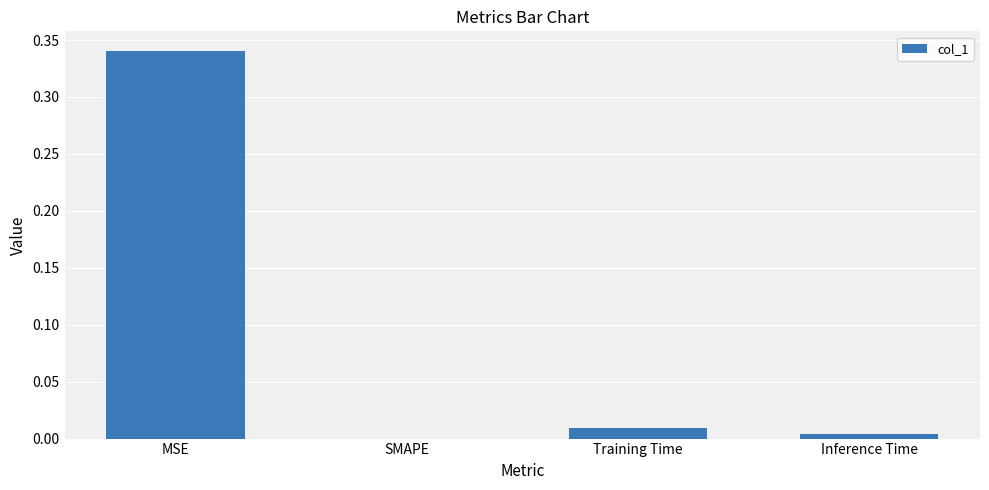

Are the bars horizontal?

No